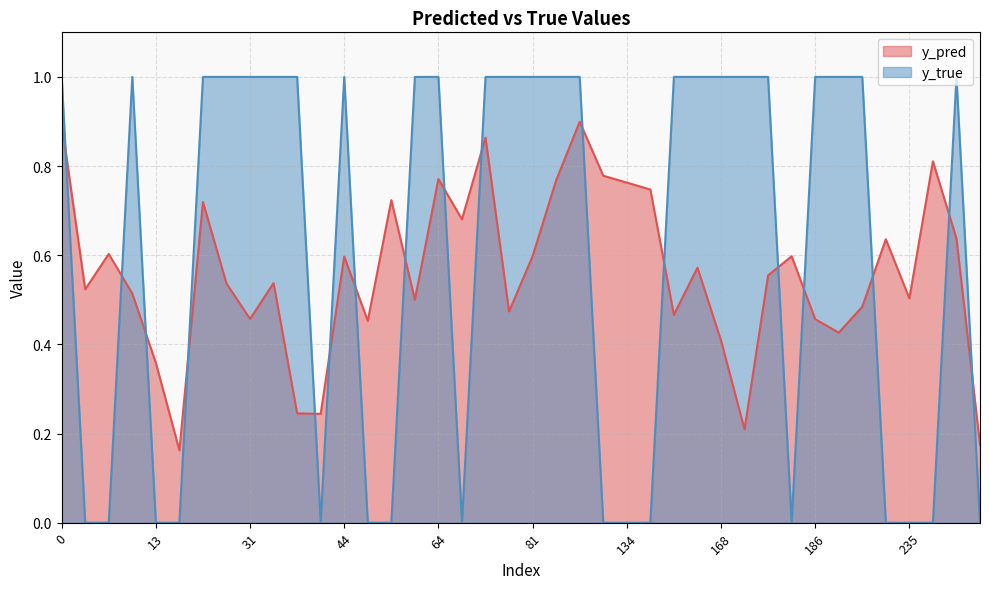

Reading left to right, what are all the values shown in this chart?

y_pred: 0=0.9	29=0.5	31=0.5	43=0.2	55=0.7	66=0.7	70=0.9	81=0.6	91=0.8	99=0.9	119=0.8	134=0.8	135=0.7	140=0.5	154=0.6	168=0.4	173=0.2	177=0.6	185=0.6	186=0.5	189=0.4	223=0.5	225=0.6	235=0.5	240=0.8	253=0.6	257=0.2	1=0.5	5=0.6	8=0.5	13=0.4	18=0.2	21=0.7	33=0.5	39=0.2	44=0.6	52=0.5	59=0.5	64=0.8	76=0.5
y_true: 0=1.0	29=1.0	31=1.0	43=0.0	55=0.0	66=0.0	70=1.0	81=1.0	91=1.0	99=1.0	119=0.0	134=0.0	135=0.0	140=1.0	154=1.0	168=1.0	173=1.0	177=1.0	185=0.0	186=1.0	189=1.0	223=1.0	225=0.0	235=0.0	240=0.0	253=1.0	257=0.0	1=0.0	5=0.0	8=1.0	13=0.0	18=0.0	21=1.0	33=1.0	39=1.0	44=1.0	52=0.0	59=1.0	64=1.0	76=1.0